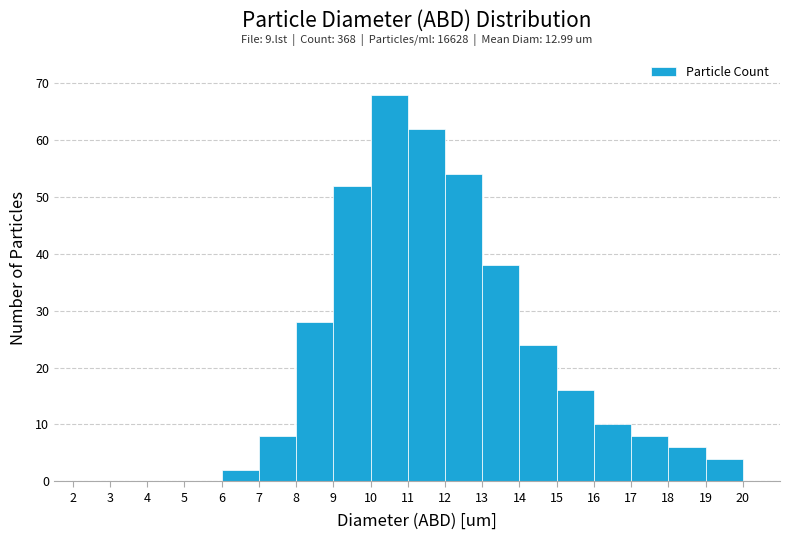

Which range on the x-axis has the tallest bar?

10 to 11